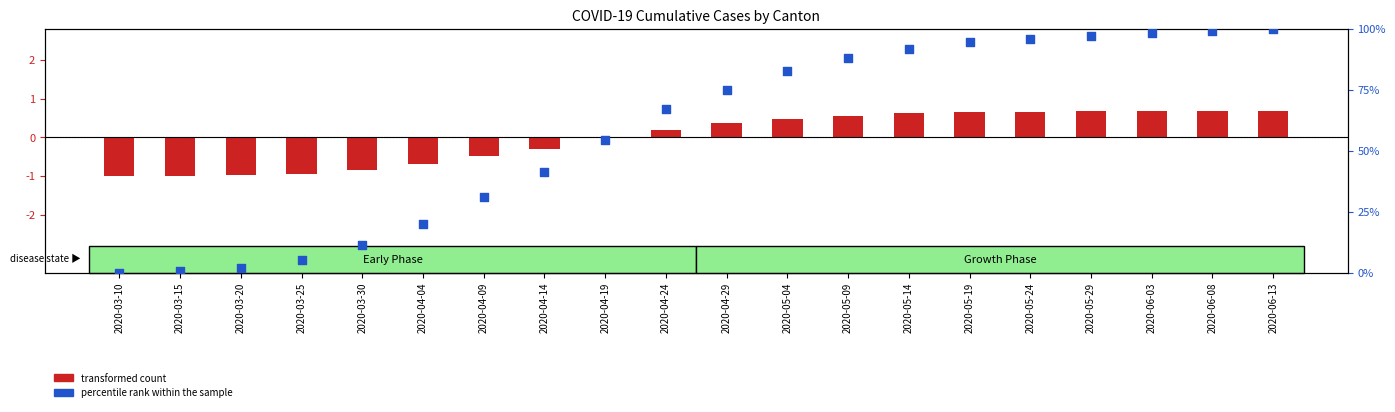

What is the total value across all series at 2020-05-29?

97.8